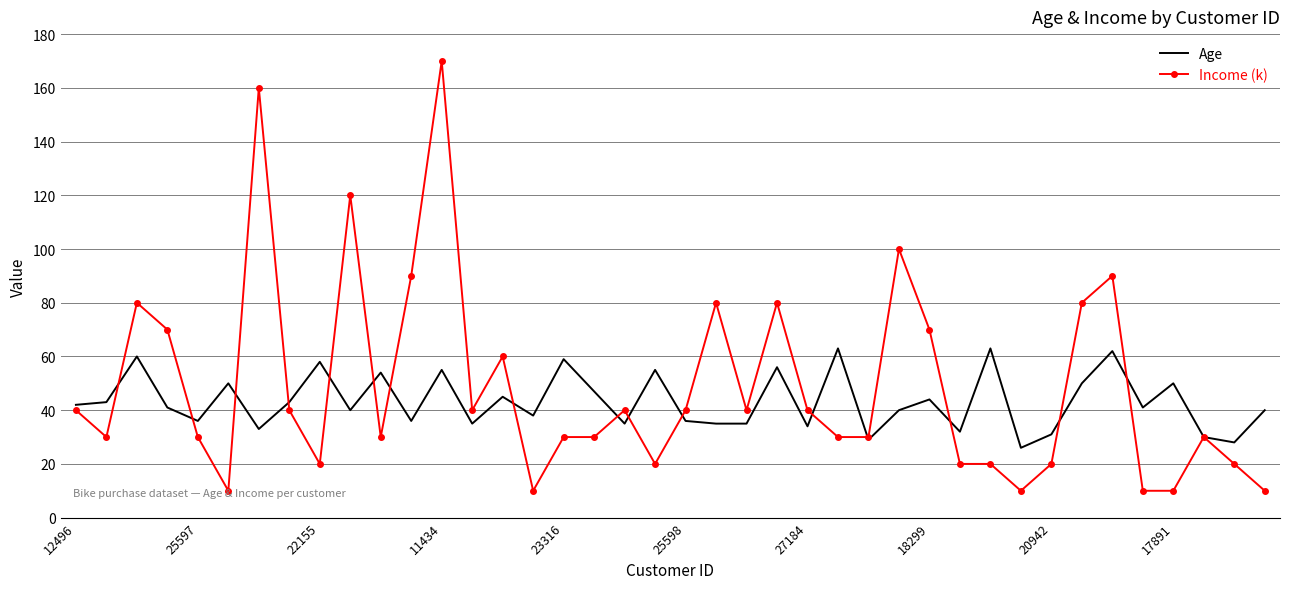

Which series has the widest spread of values?

Income (k)